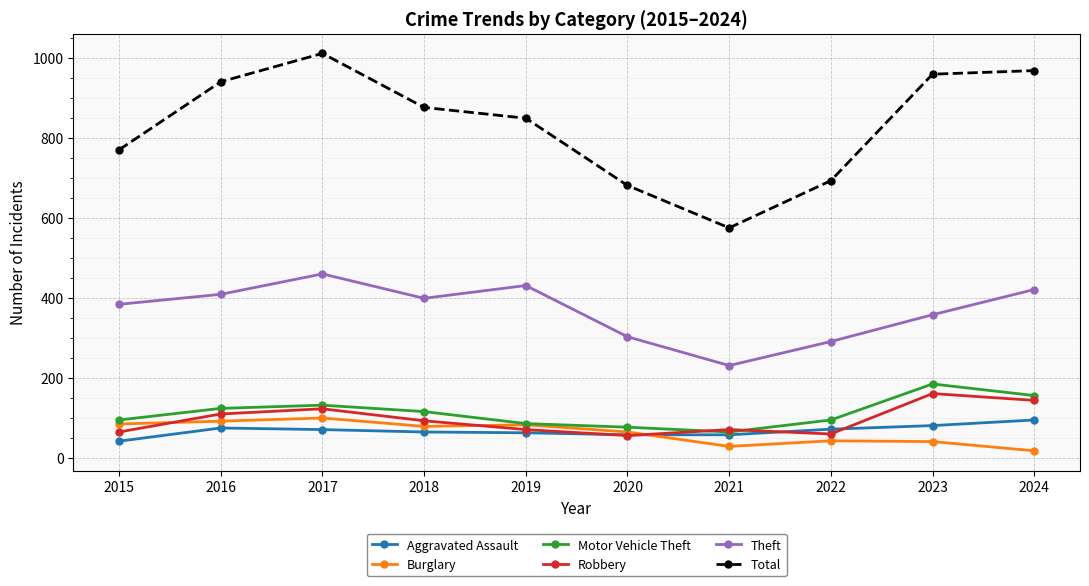

What is the value of the Aggravated Assault point at the 1st from the left?

42